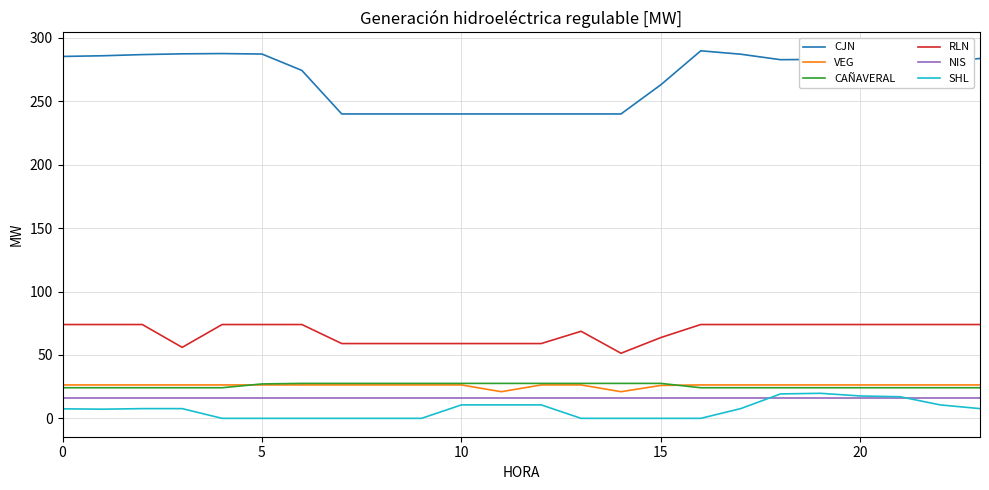

True or false: VEG and RLN cross at least once.

False